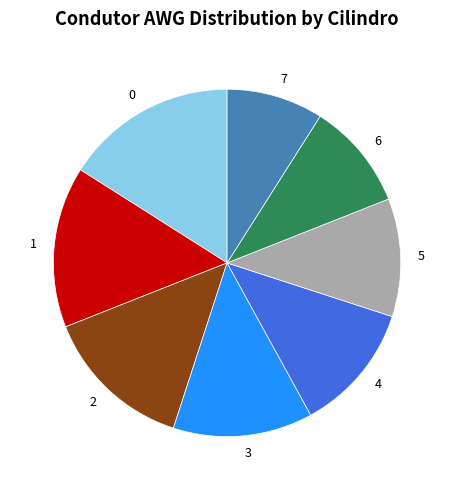

What is the ratio of the value at 6 to the value at 5?

0.9